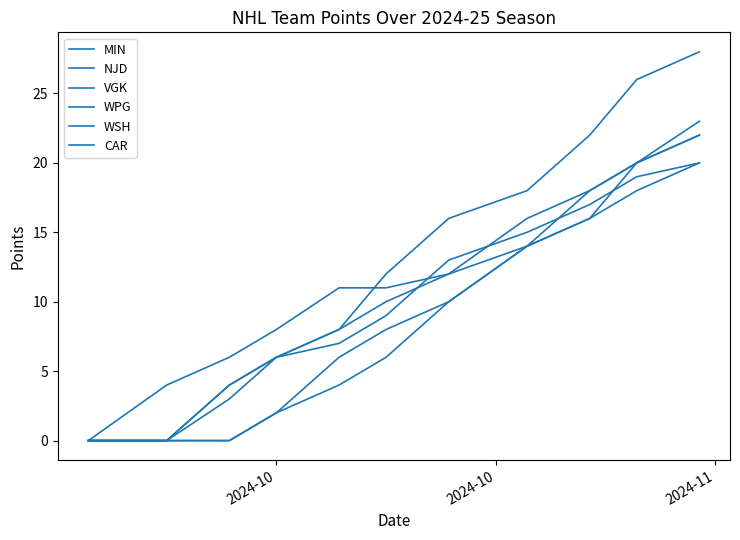

Rank the series by their maximum value, from lowest to highest.

VGK, WSH, NJD, CAR, MIN, WPG